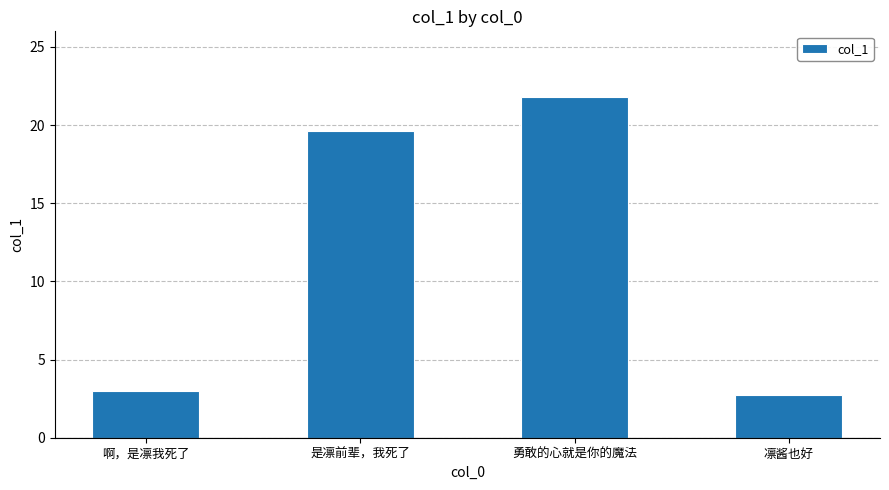

What is the value of the 4th bar from the left?

2.7